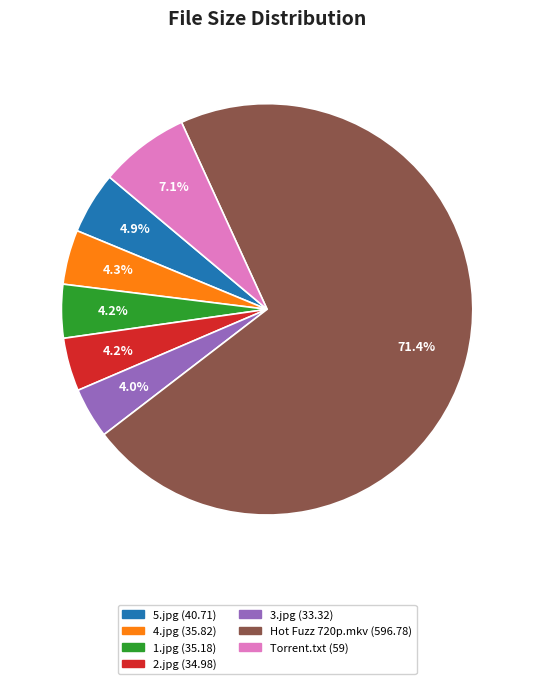

Is there a majority slice in this chart?

Yes